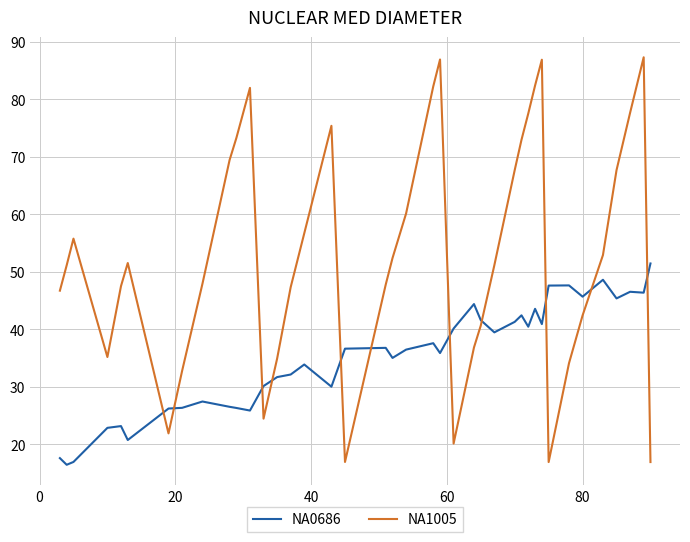

How many intersections are there between NA0686 and NA1005?

11